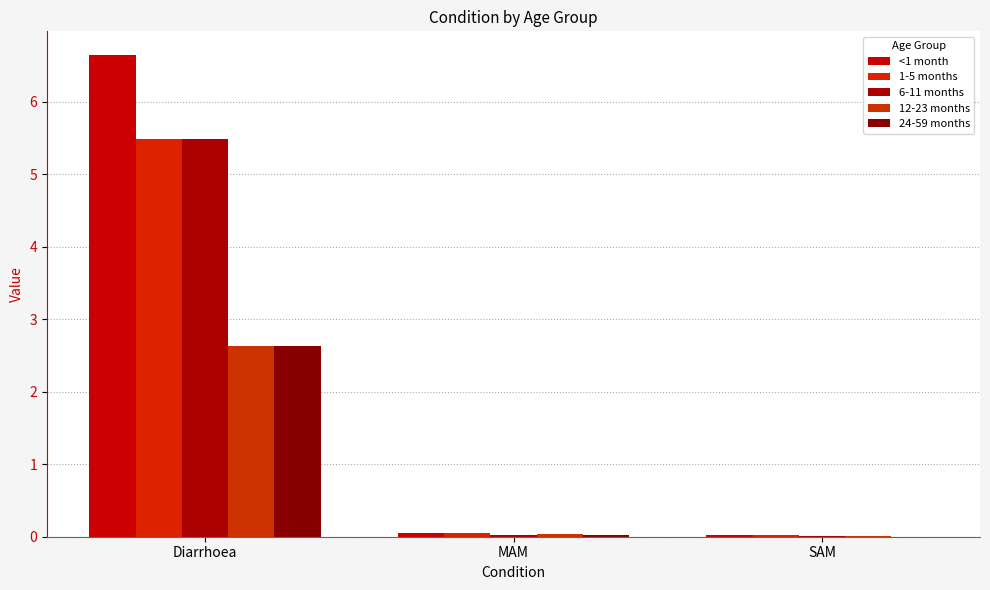

Reading left to right, what are all the values shown in this chart?

<1 month: Diarrhoea=6.6	MAM=0.1	SAM=0.0
1-5 months: Diarrhoea=5.5	MAM=0.1	SAM=0.0
6-11 months: Diarrhoea=5.5	MAM=0.0	SAM=0.0
12-23 months: Diarrhoea=2.6	MAM=0.0	SAM=0.0
24-59 months: Diarrhoea=2.6	MAM=0.0	SAM=0.0